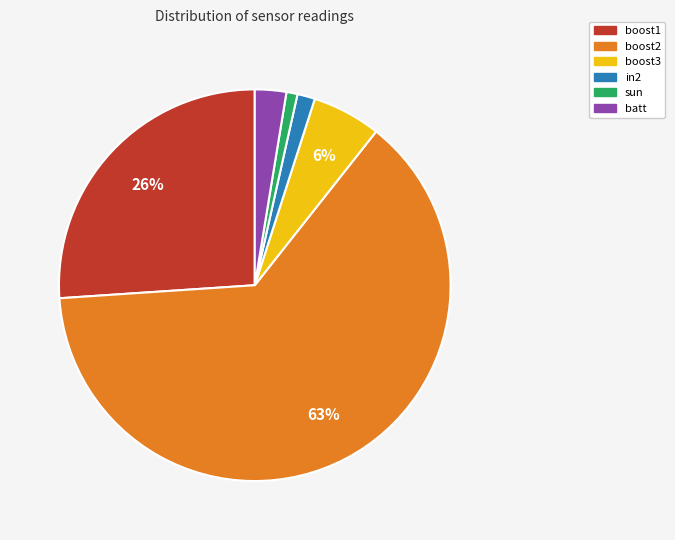

Does any single category account for the majority?

Yes